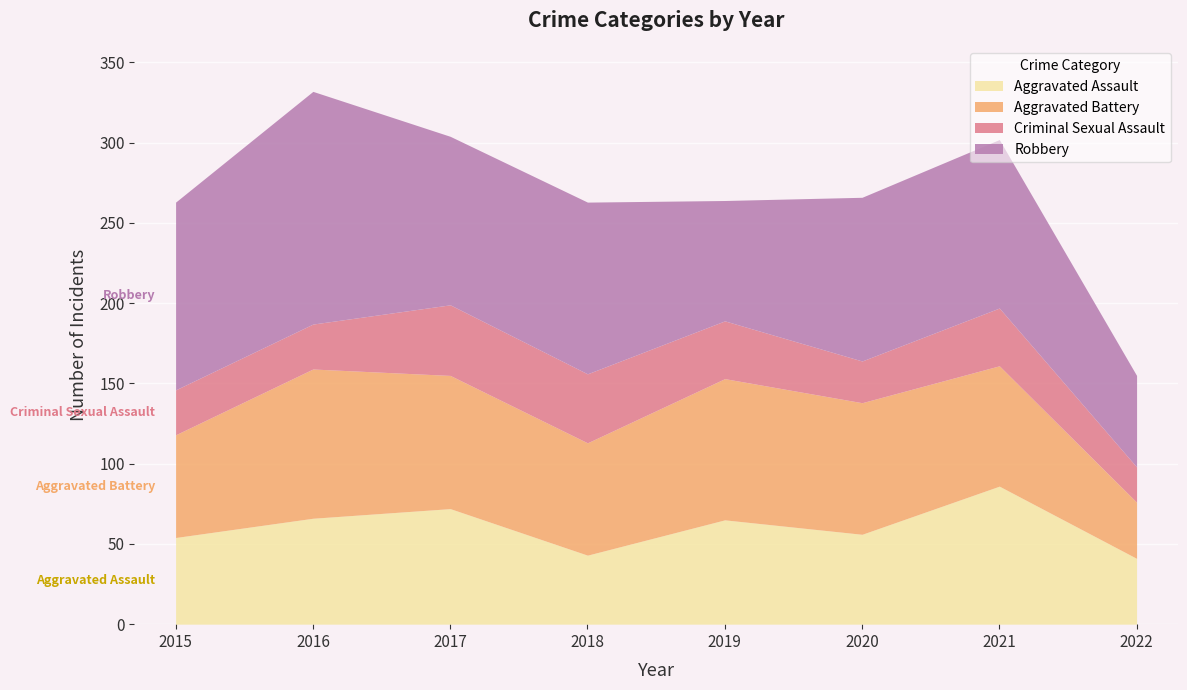

Is it true that Aggravated Assault equals 66 at 2016?

True